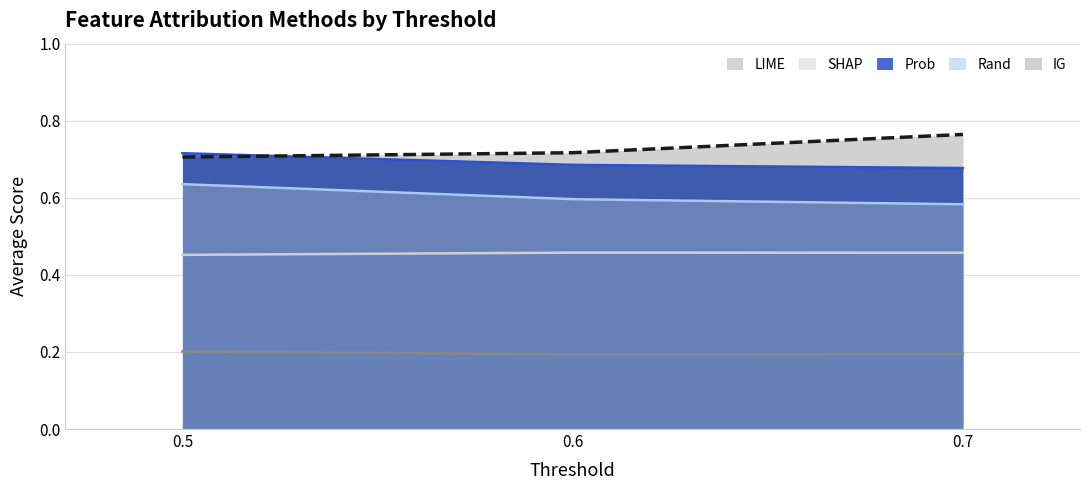

Does the chart have visible grid lines?

Yes